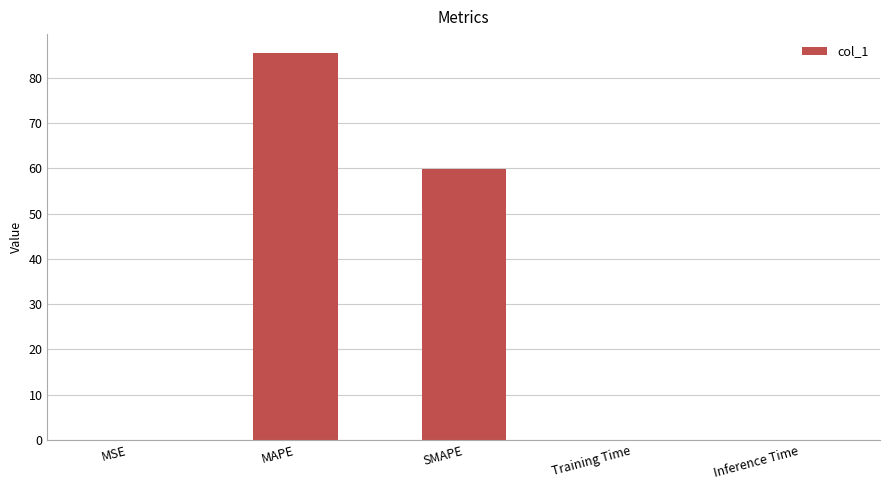

What is the change in value from MSE to Training Time?

-0.1